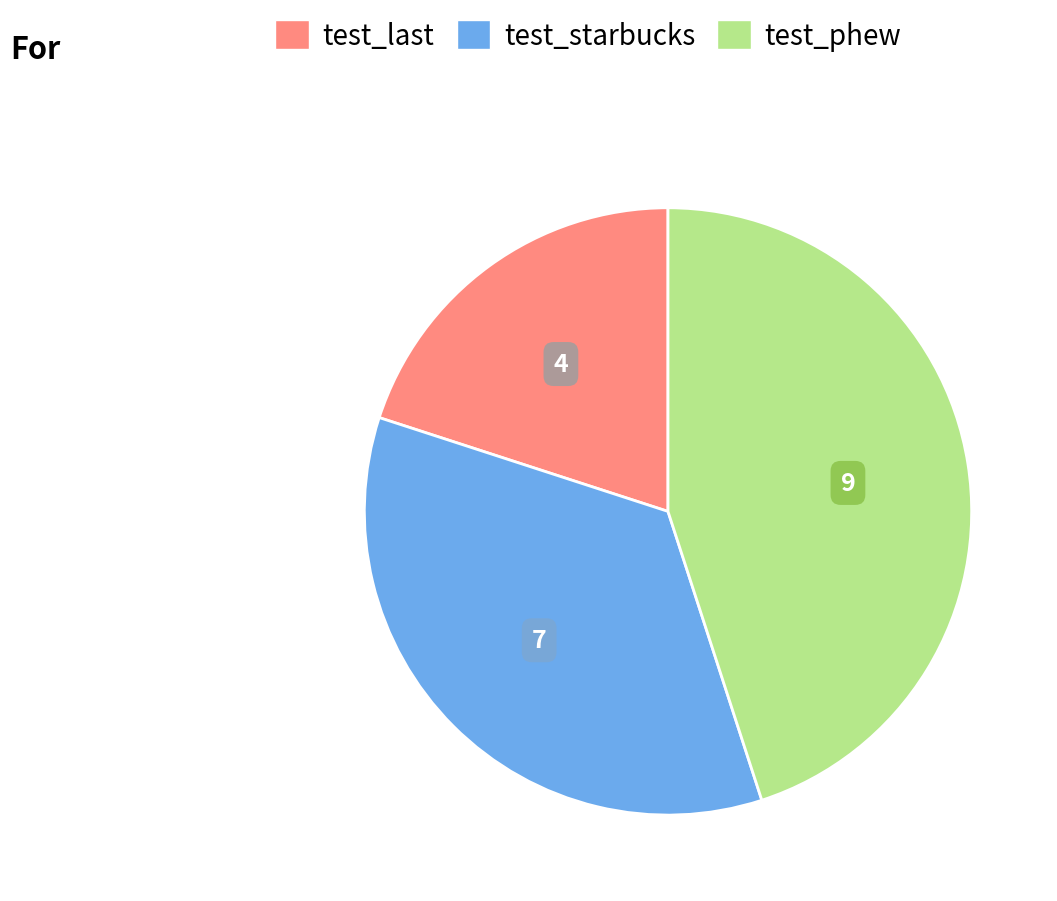

Rank the categories by value from lowest to highest.

test_last, test_starbucks, test_phew